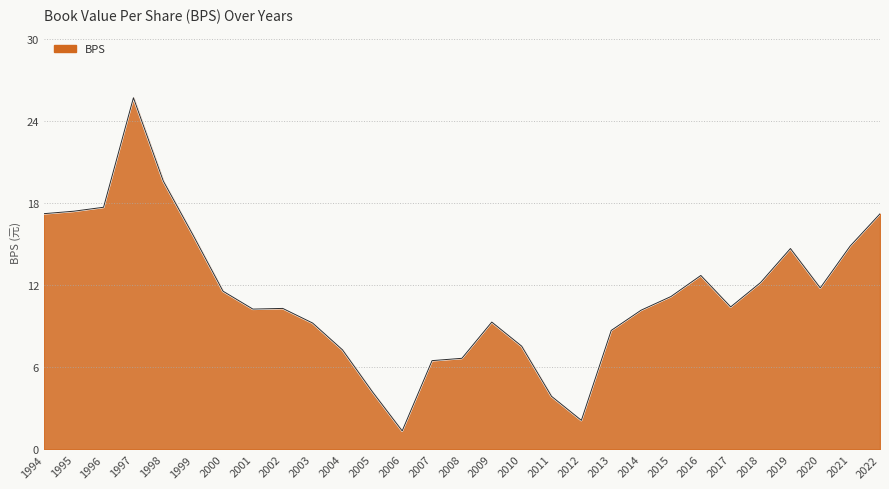

True or false: the data shows 2.6 at 2020.

False